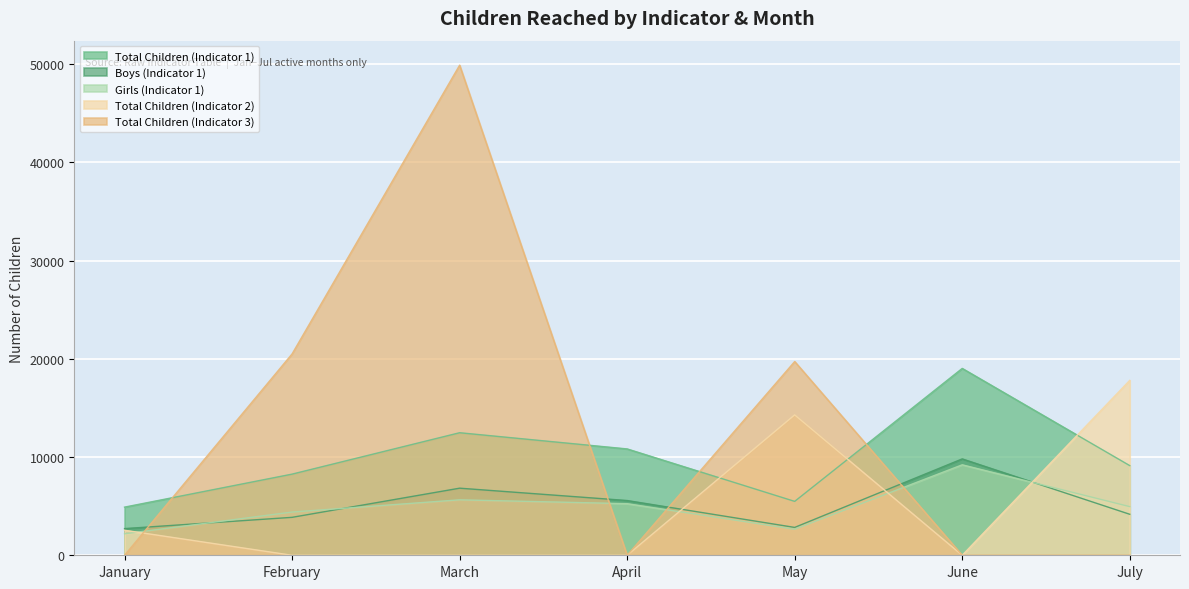

Which category has the highest value in the Total Children (Indicator 2) series?

July